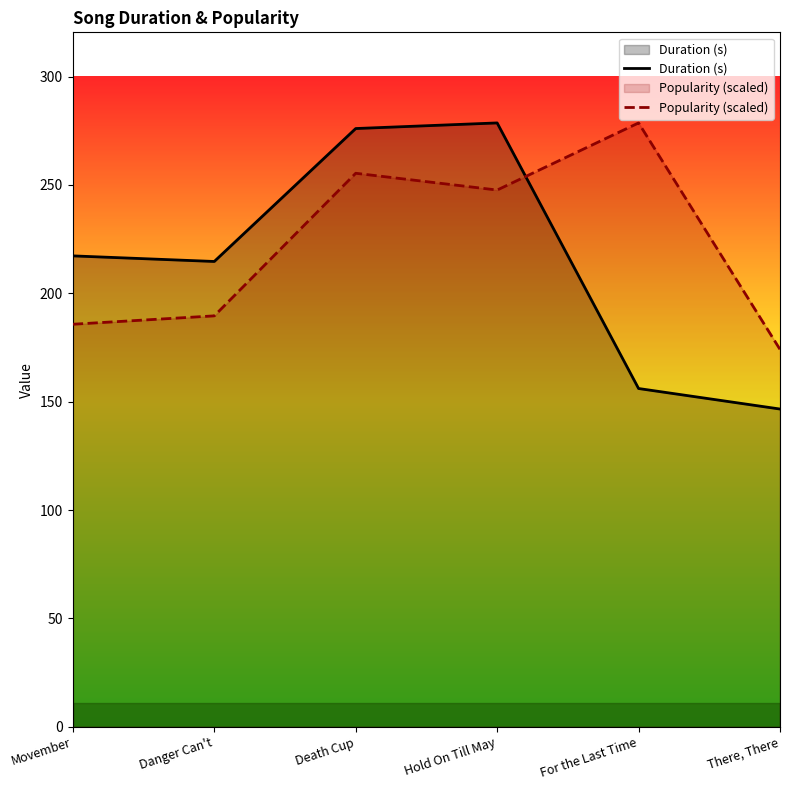

How many data points in Popularity (scaled) are less than 247?

3